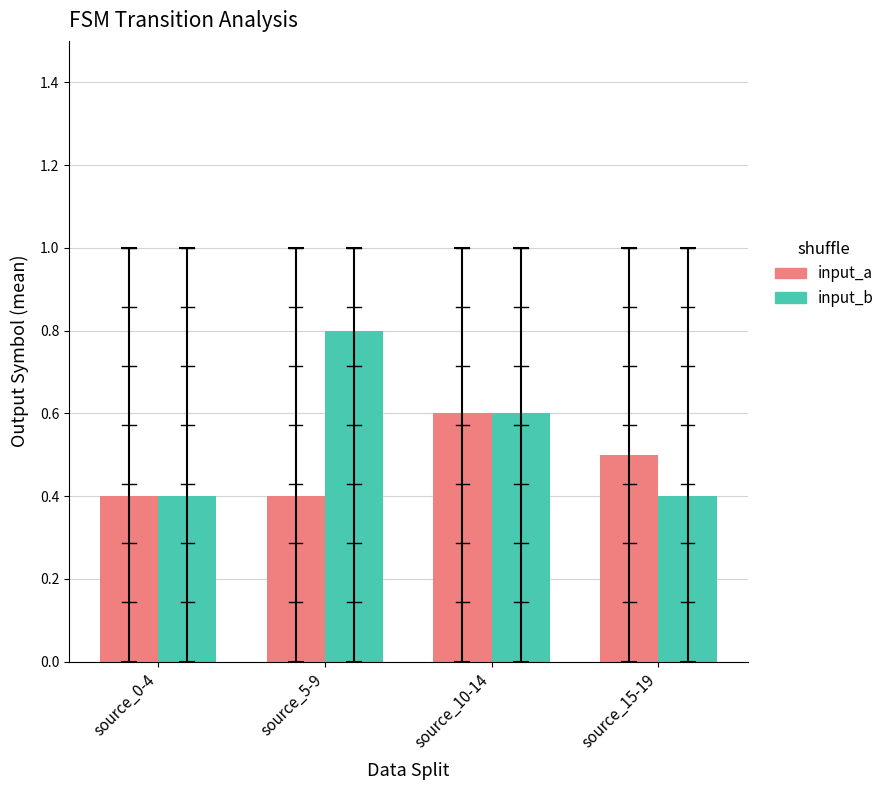

Are the bars horizontal?

No